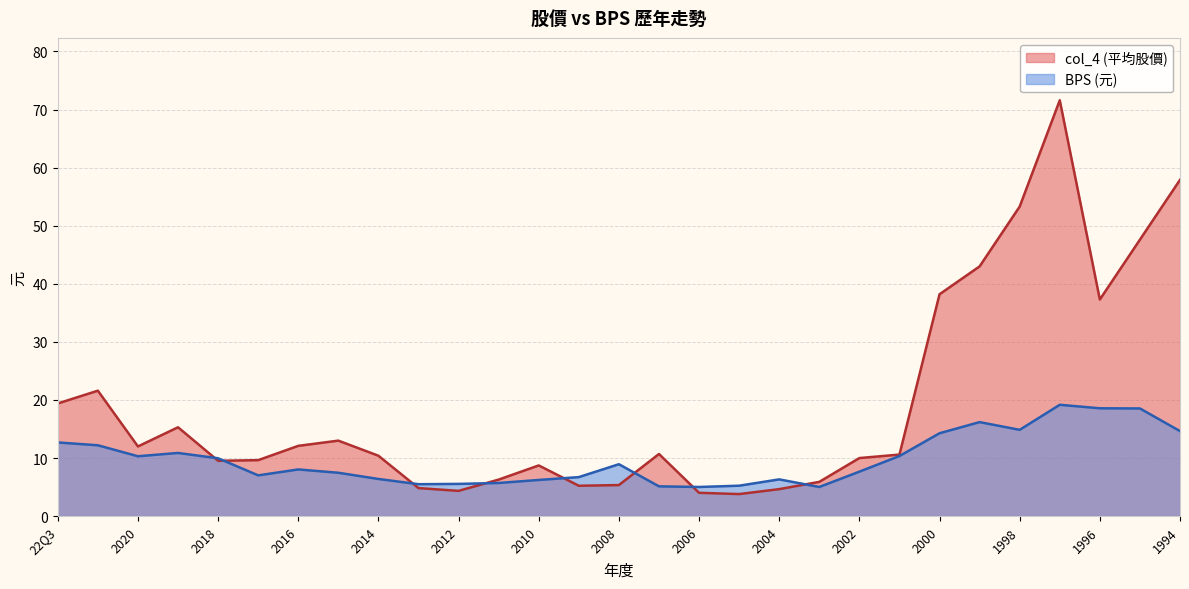

Read the BPS (元) value at 1994.

14.6